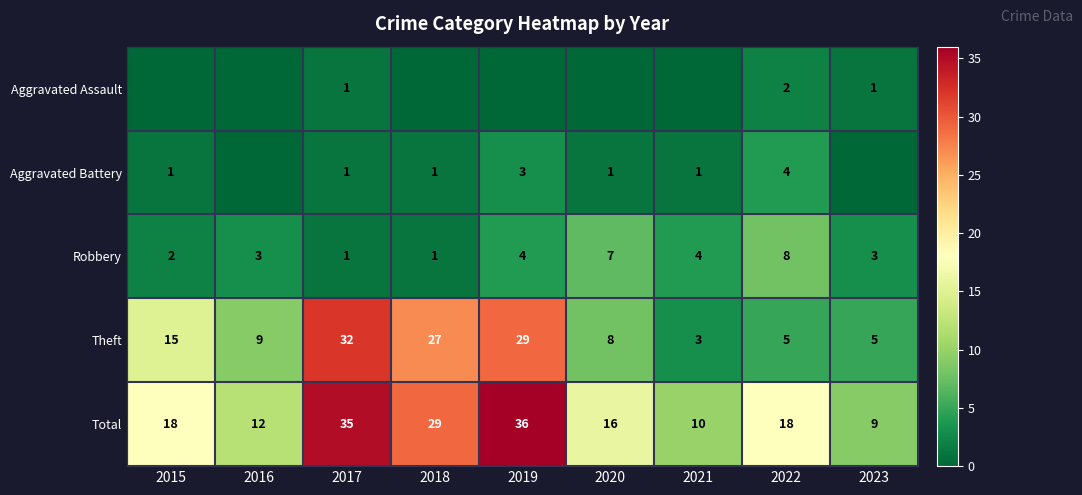

The Theft series shows 27 at 2018. True or false?

True